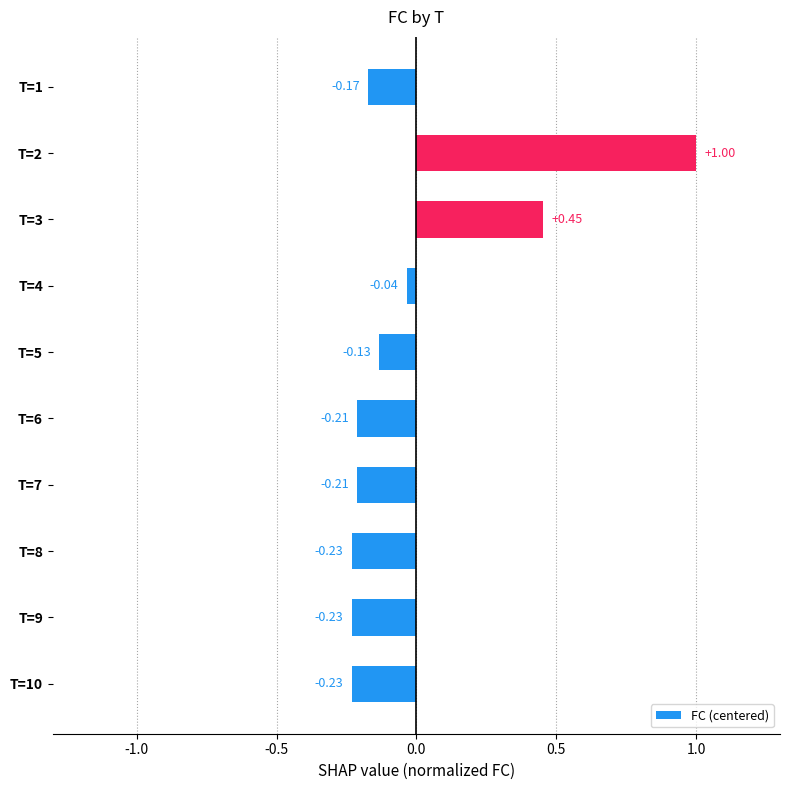

Are the bars horizontal?

Yes